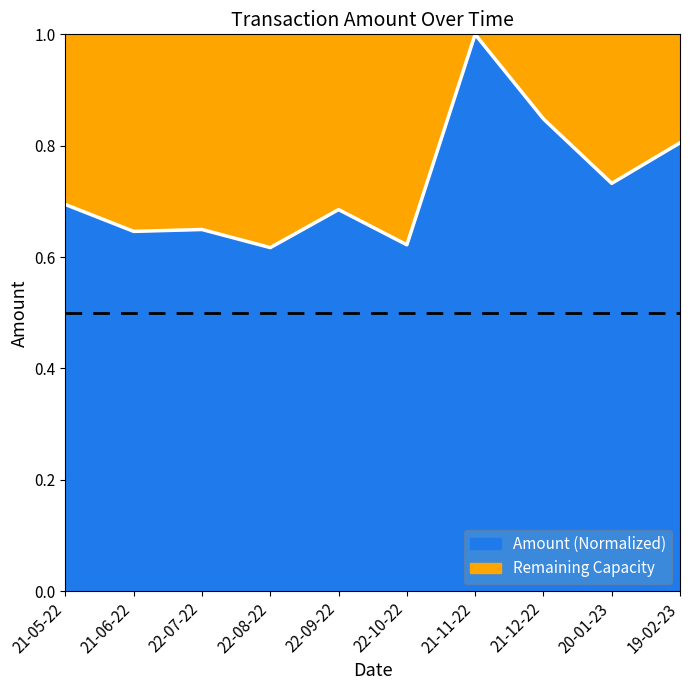

Count the values in the range 0 to 1.

10